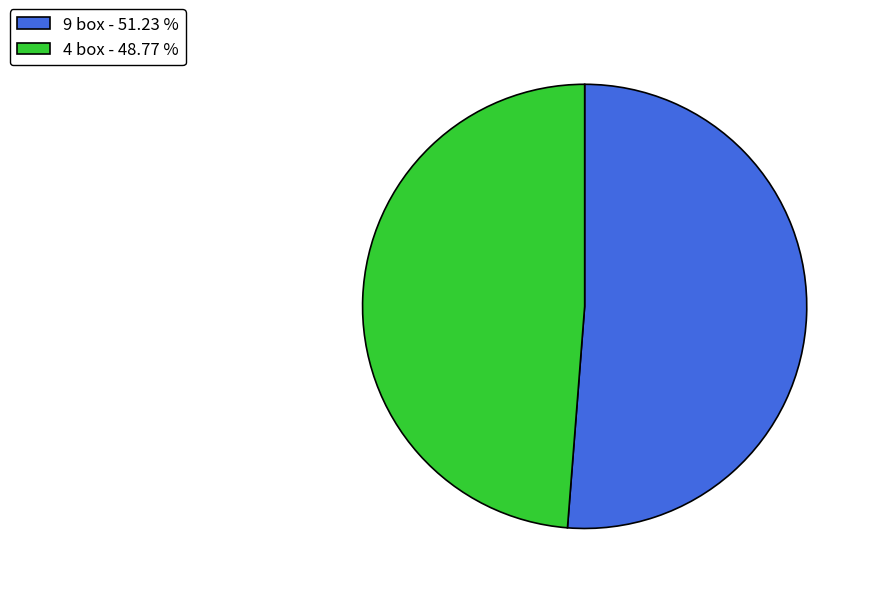

The 9 box slice represents 51% of the pie. True or false?

True